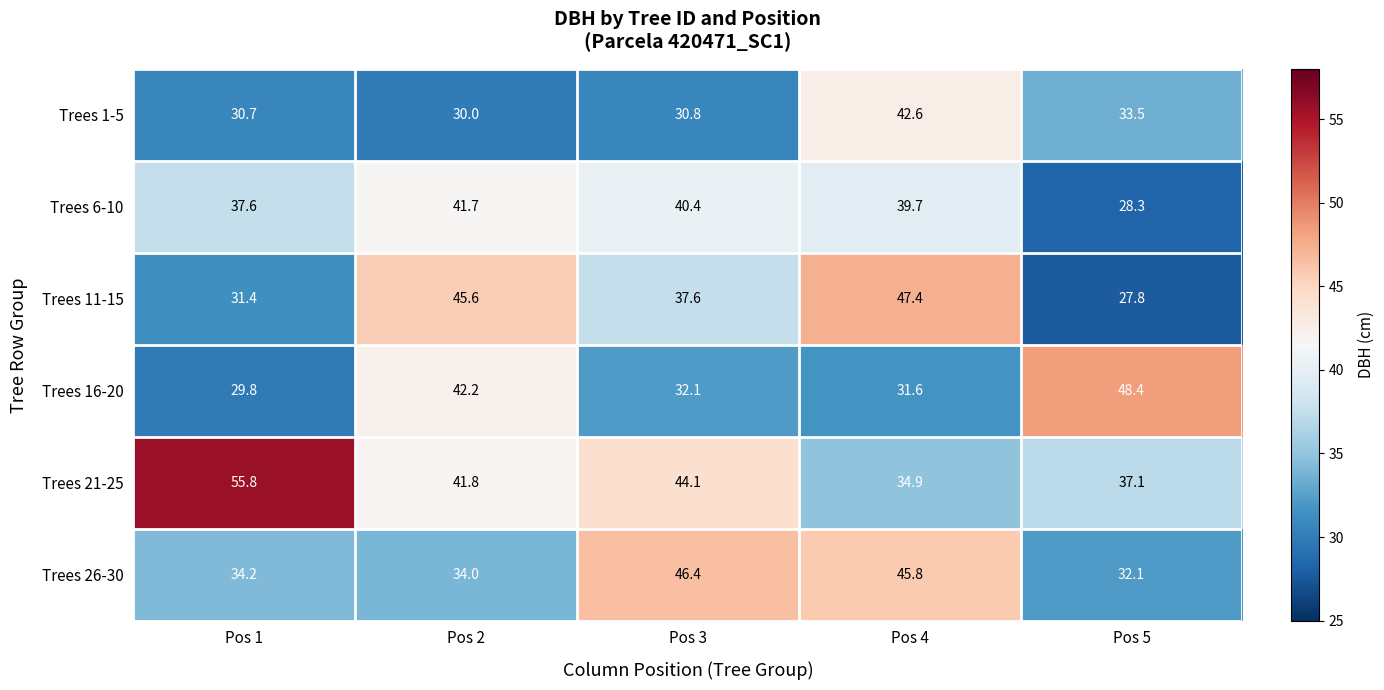

Is it true that Trees 16-20 equals 42.3 at Pos 3?

False